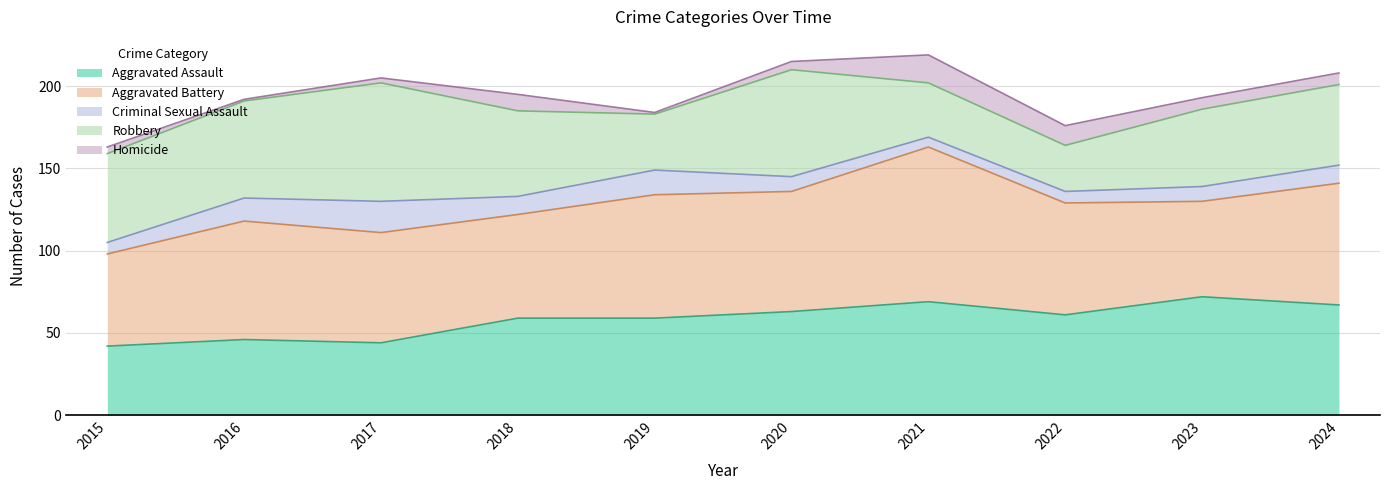

Does the chart have visible grid lines?

Yes